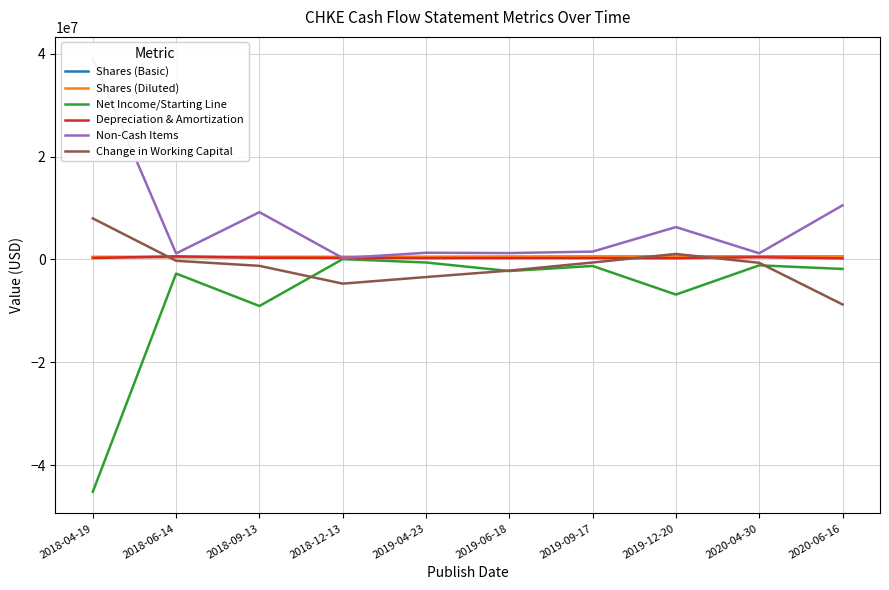

Is it true that Shares (Diluted) equals 553400 at 2019-12-20?

True